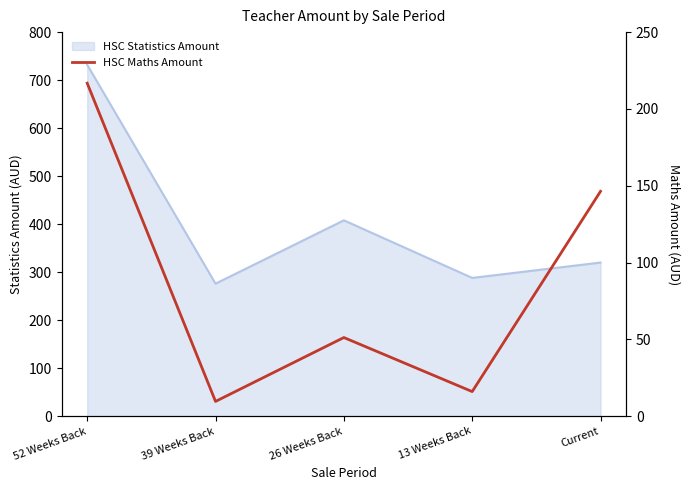

How many points are higher than both their immediate neighbors (excluding endpoints)?

1